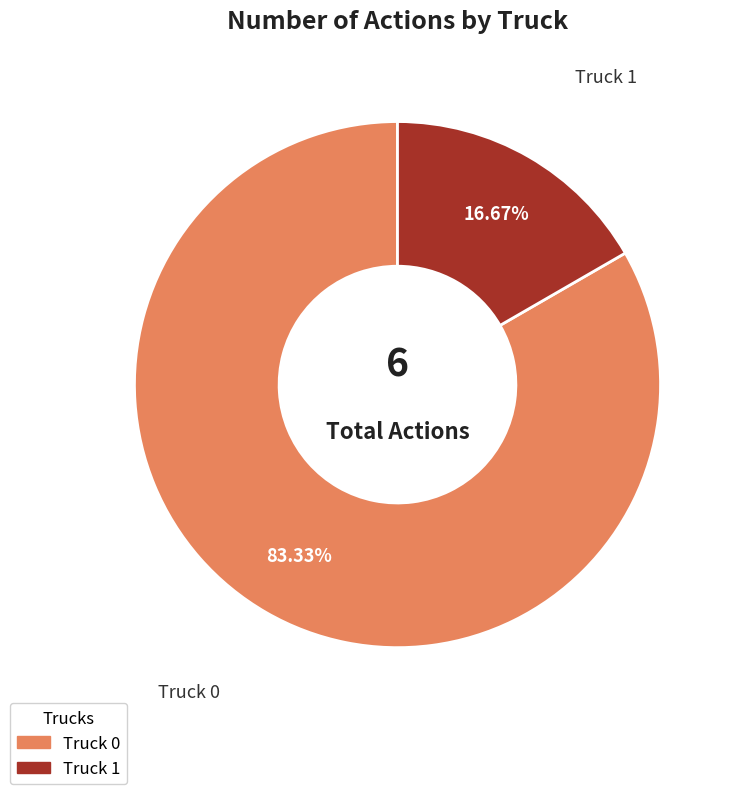

Combined, do Truck 0 and Truck 1 account for over 50%?

Yes